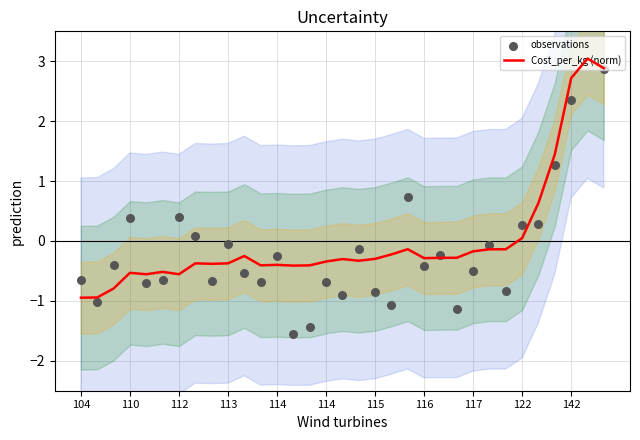

What are all the series names shown in the legend?

Cost_per_kg (norm), observations